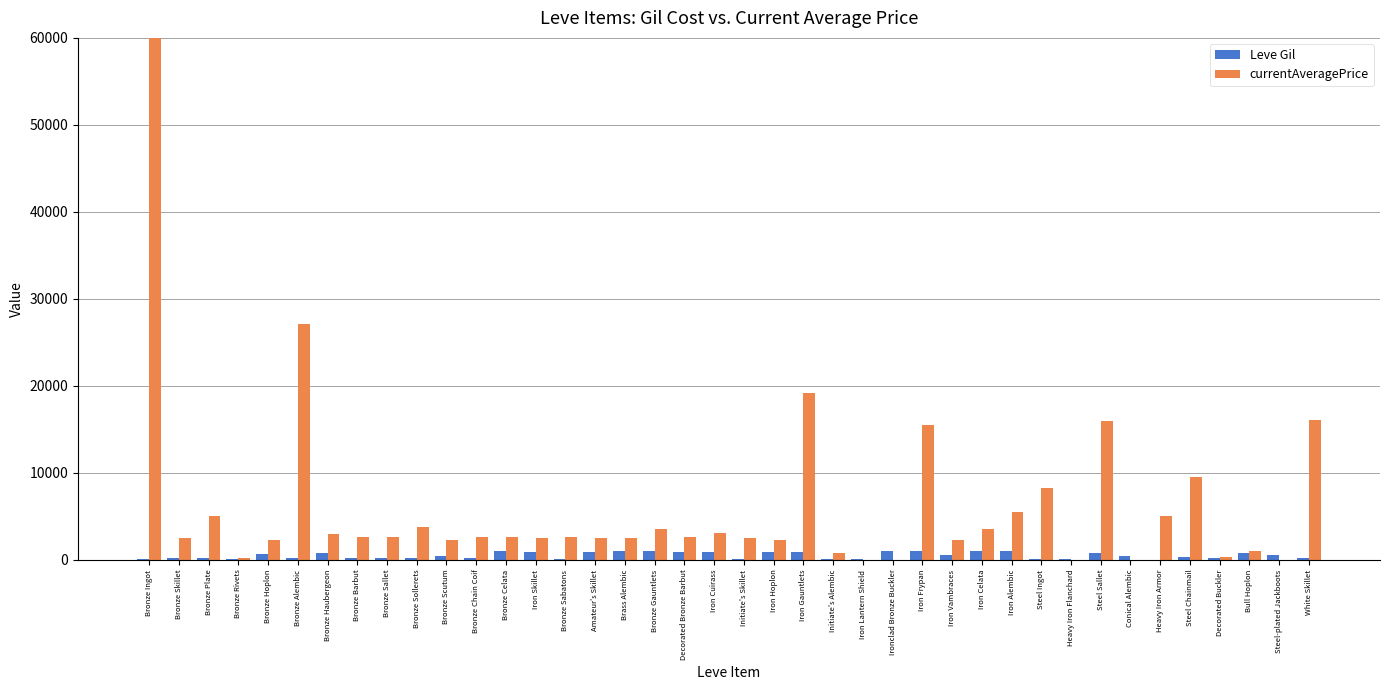

What is the sum of the currentAveragePrice values at Steel Ingot and White Skillet?

24261.8